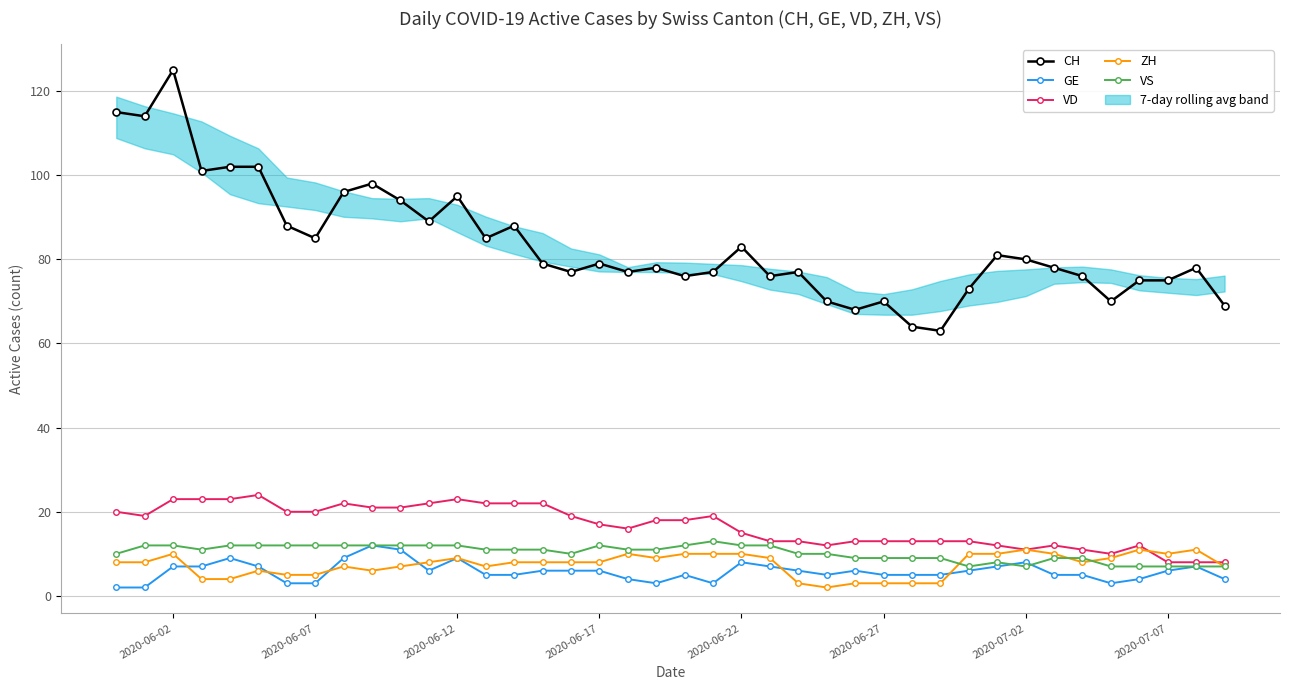

How many interior local peaks does the ZH series have?

8